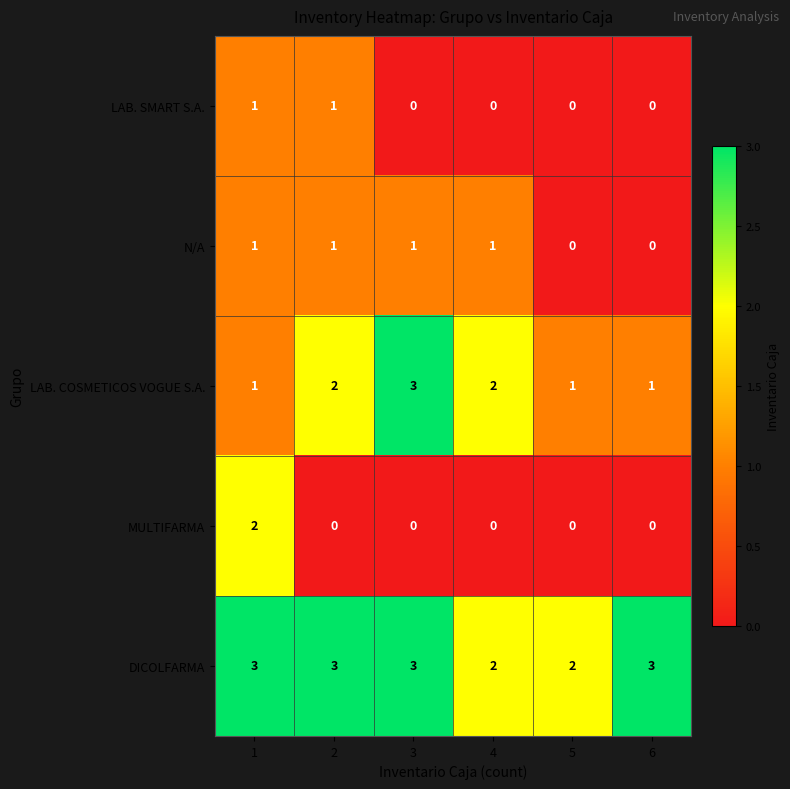

Is the value of LAB. SMART S.A. at 3 greater than the value of LAB. COSMETICOS VOGUE S.A. at 4?

No